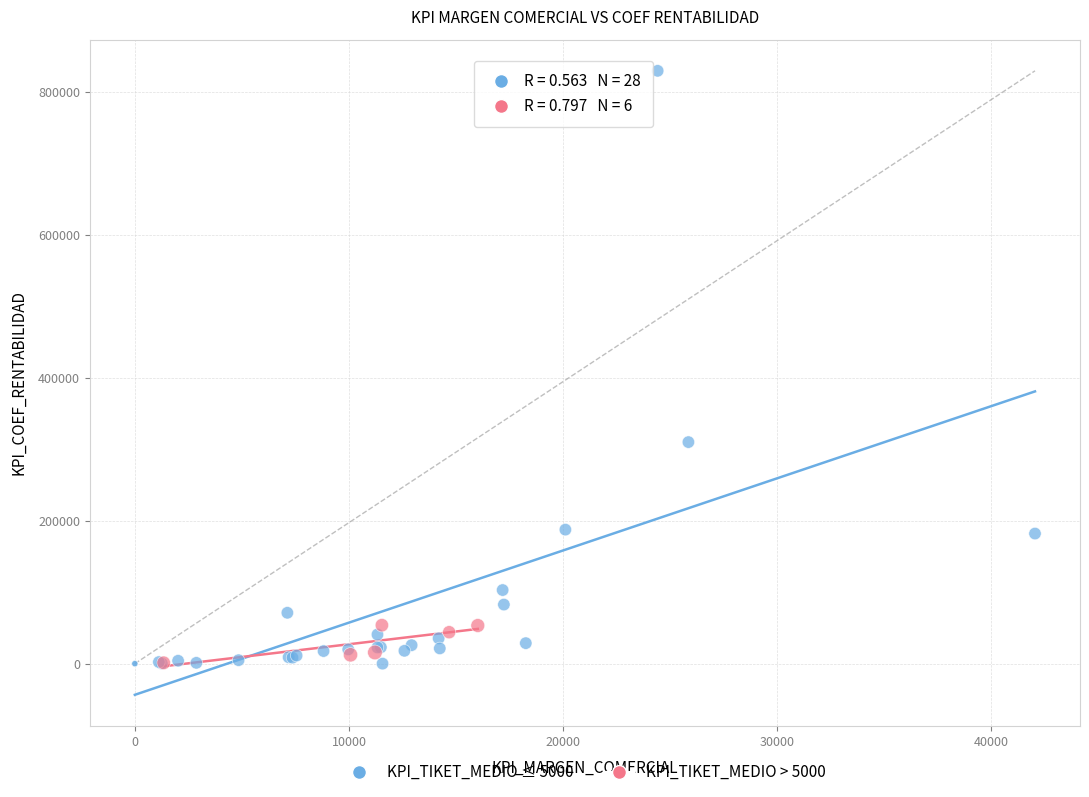

Which series reaches the maximum Y coordinate?

KPI_TIKET_MEDIO ≤ 5000